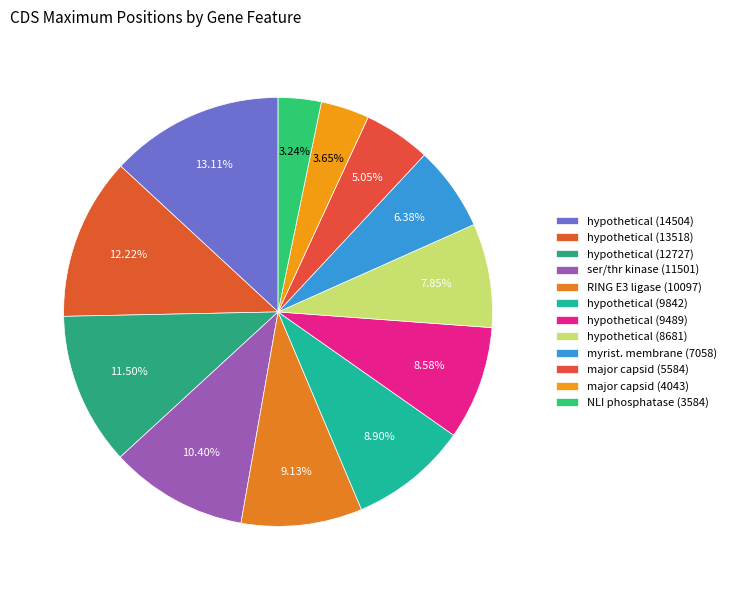

How many slices are in this pie chart?

12